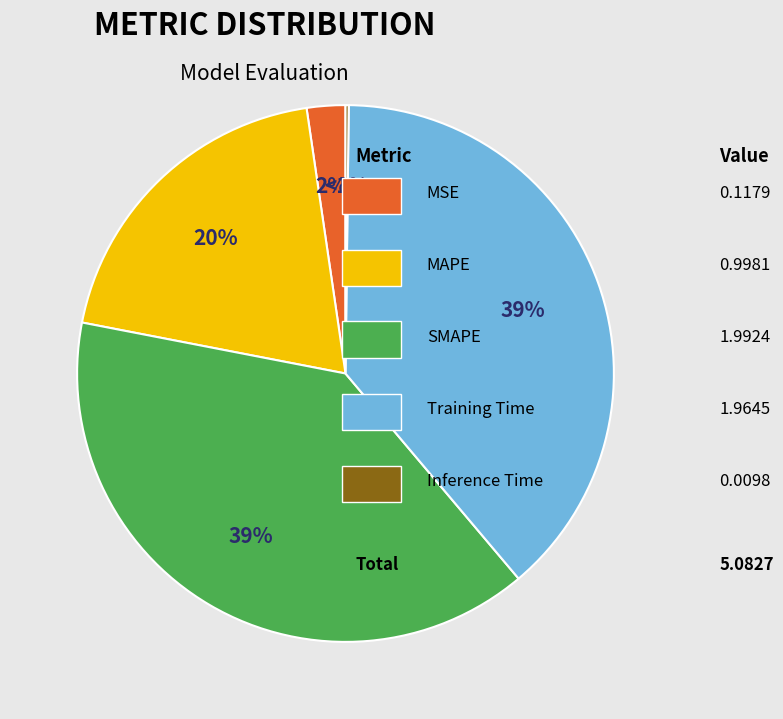

Is there a majority slice in this chart?

No